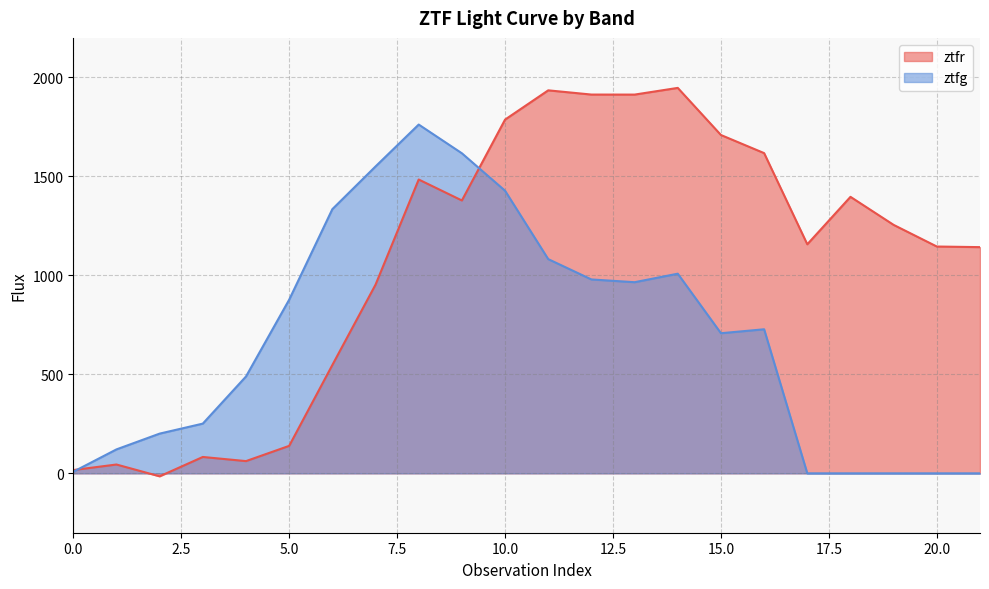

At which category does ztfg reach its first local valley?

13